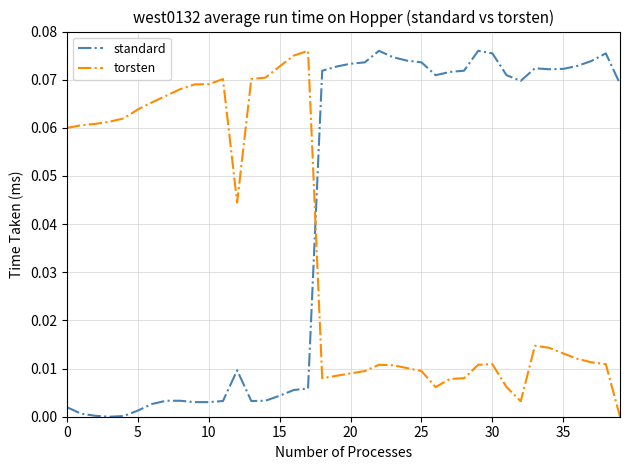

List the series in order of their overall mean, highest first.

standard, torsten